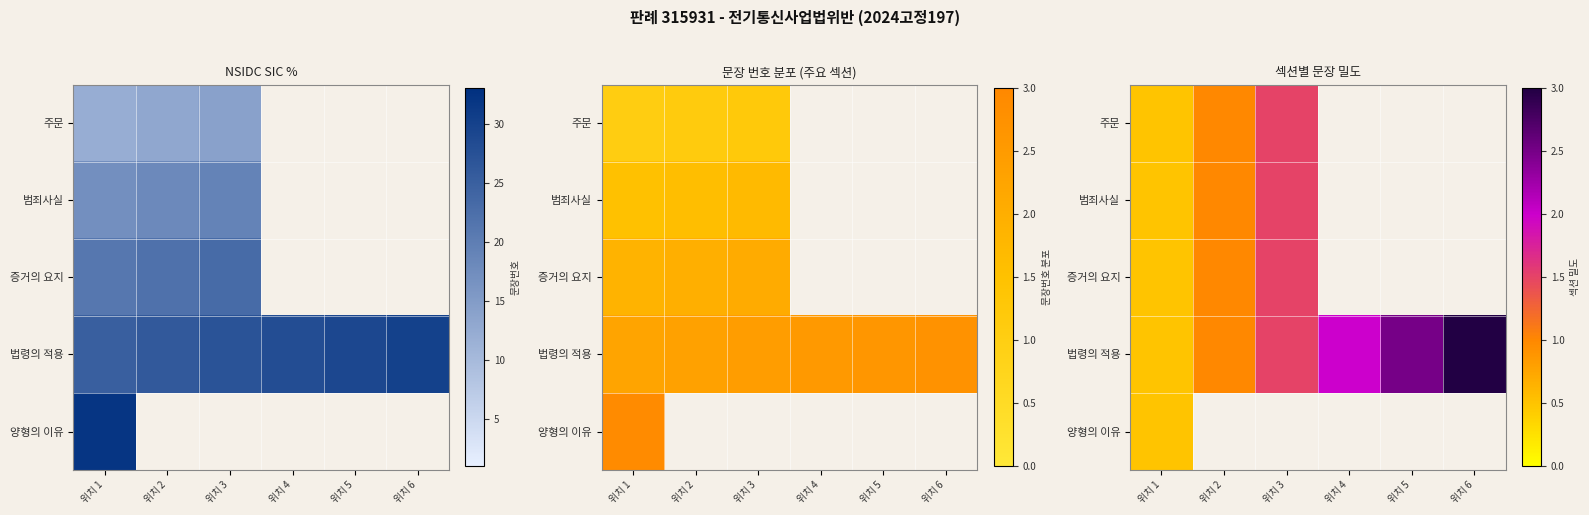

Is it true that 주문 equals 0.3 at 위치 1?

False